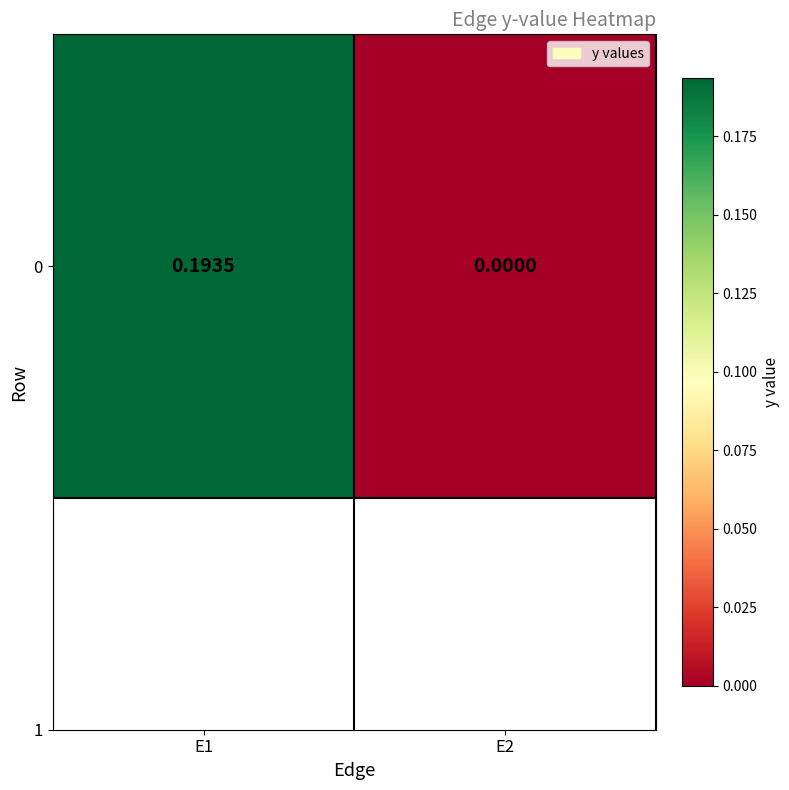

Reading left to right, transcribe all the data shown in this chart.

E1=0.2	E2=0.0